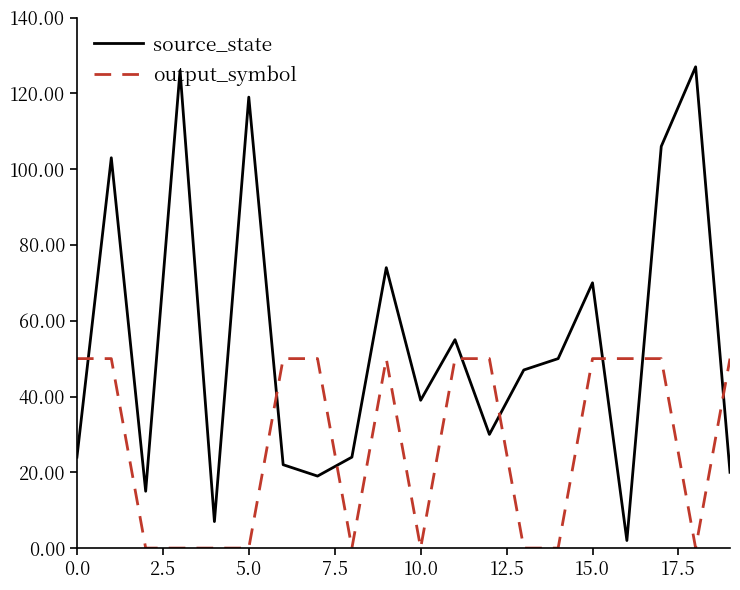

Which series has the largest total across all categories?

source_state